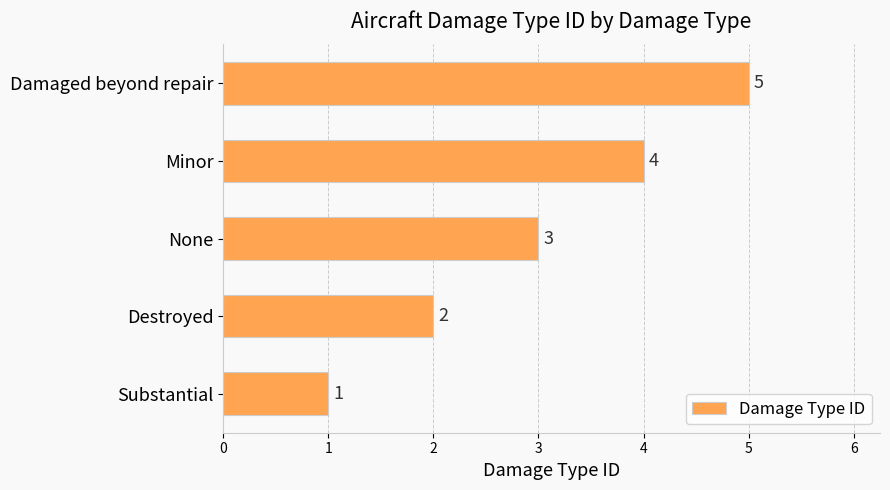

What is the smallest value displayed?

1